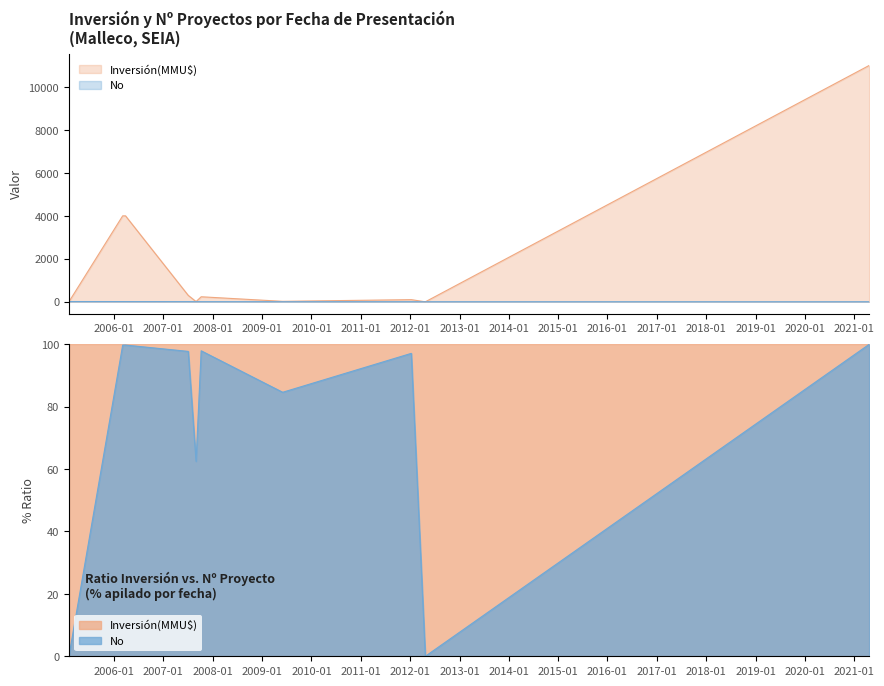

Which series has the largest total across all categories?

Inversión(MMU$)